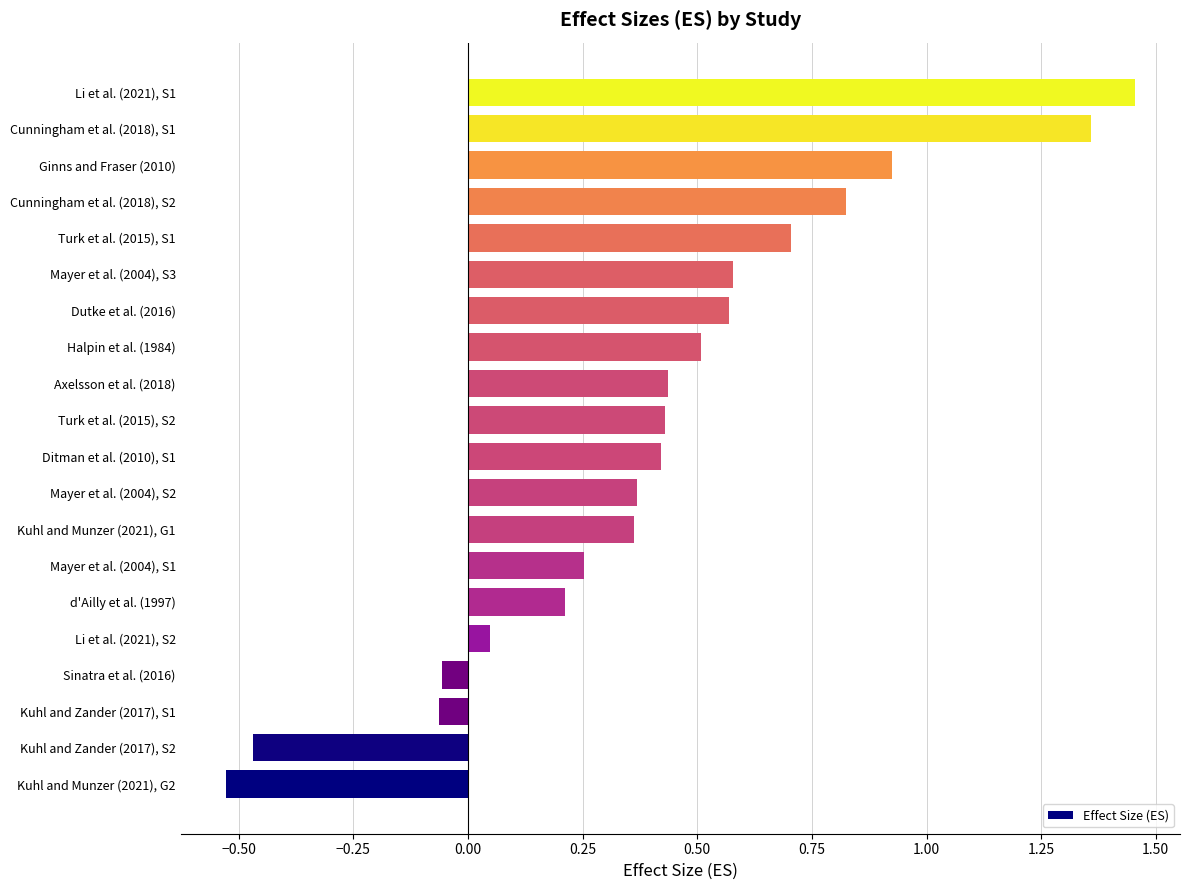

True or false: the data shows 0.1 at Kuhl and Munzer (2021), G1.

False